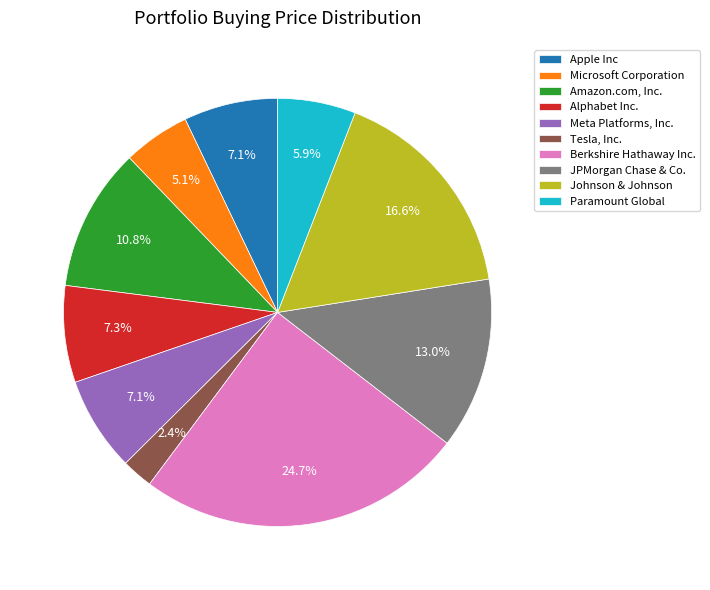

Does Microsoft Corporation account for over 50% of the chart?

No